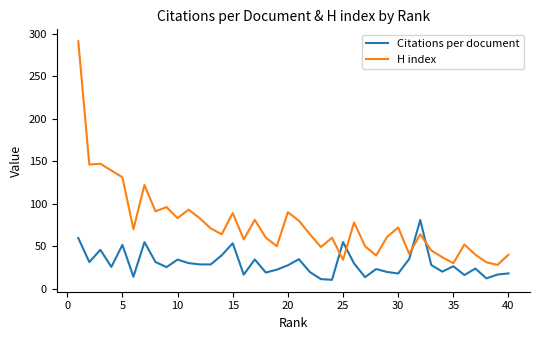

Which series has the widest spread of values?

H index